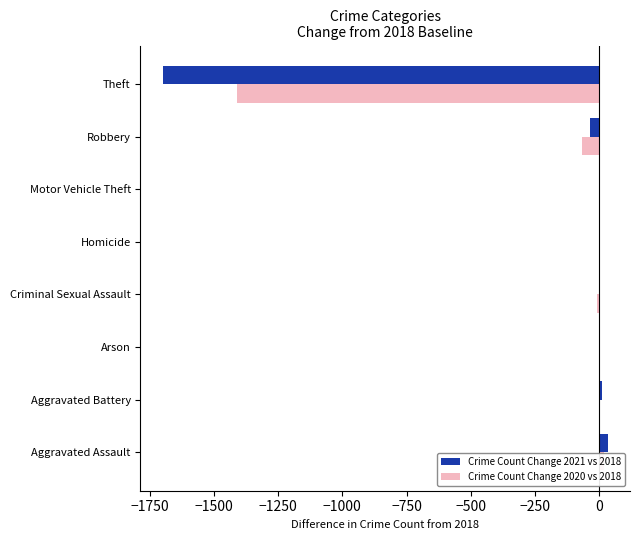

The value of Crime Count Change 2020 vs 2018 at Arson is 0. True or false?

True